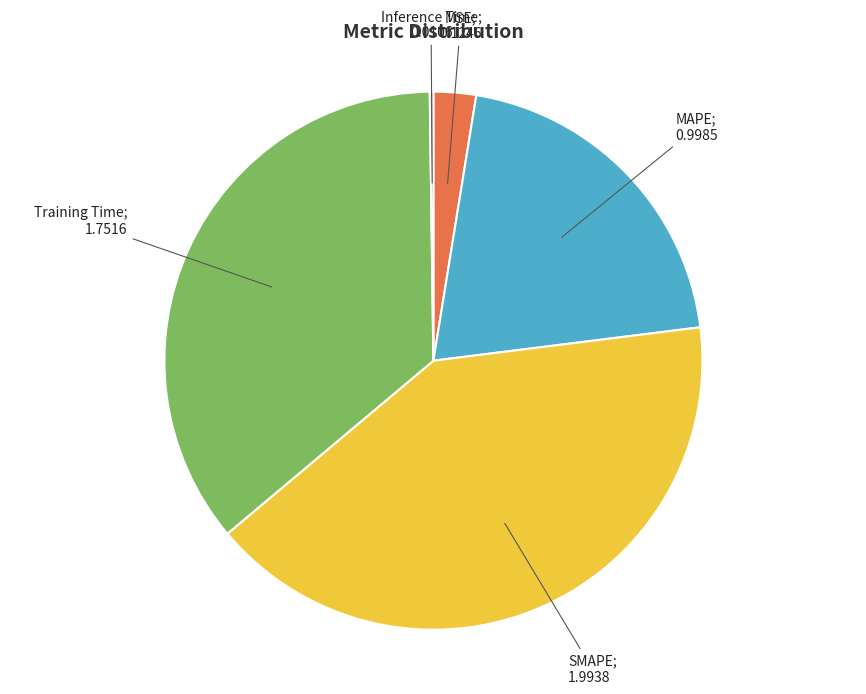

Is there any slice that represents more than half of the pie?

No